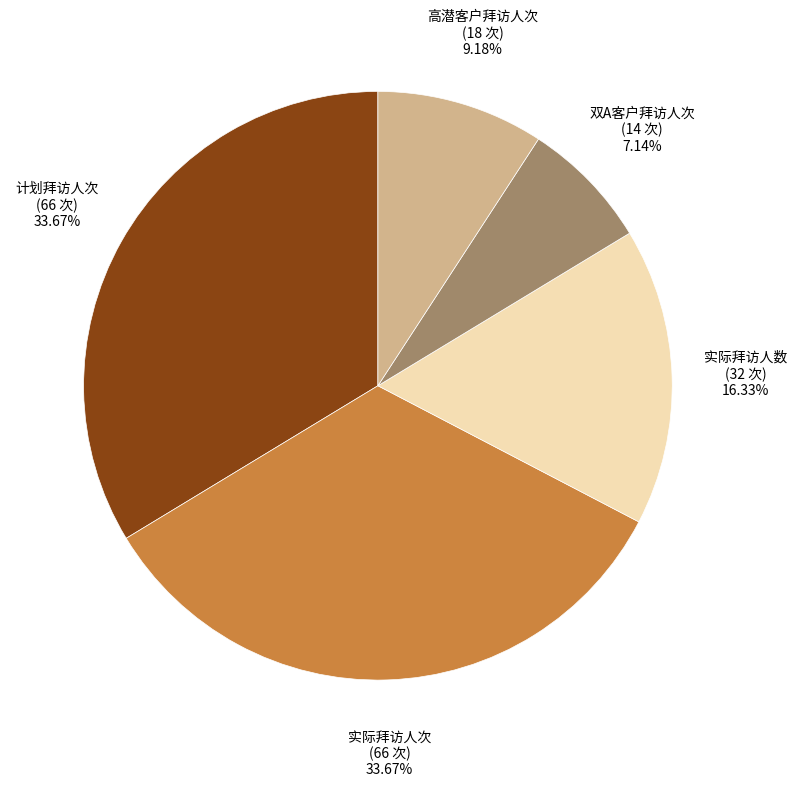

What portion of the pie excludes 高潜客户拜访人次?

90.8%